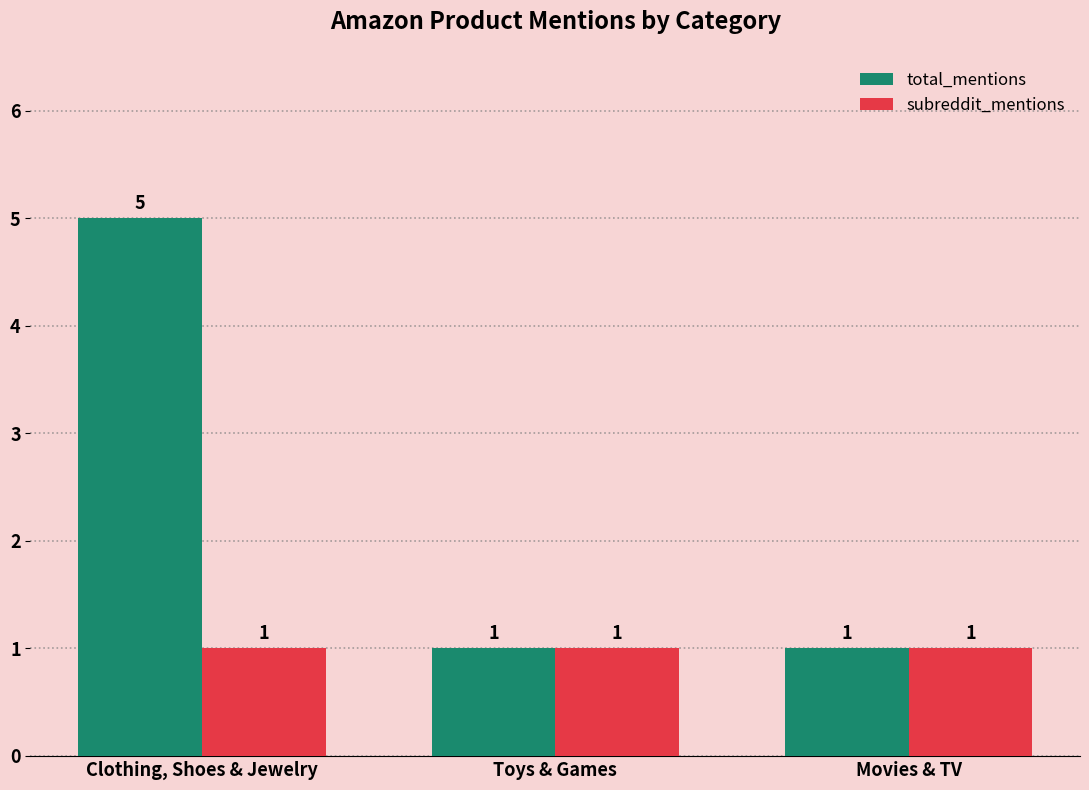

List the series in order of their peak value, lowest first.

subreddit_mentions, total_mentions